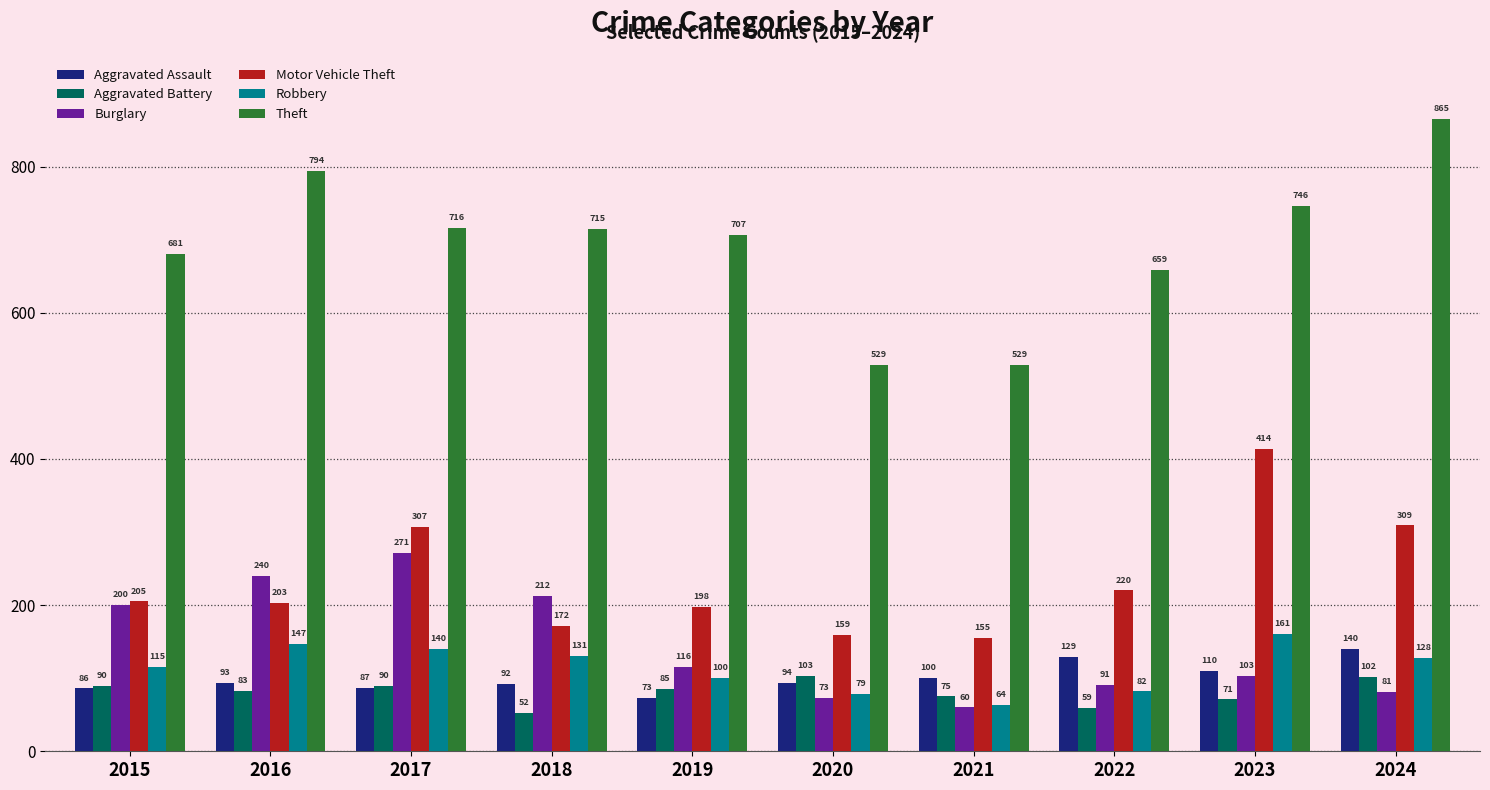

Between 2018 and 2022, which series saw the biggest shift?

Burglary